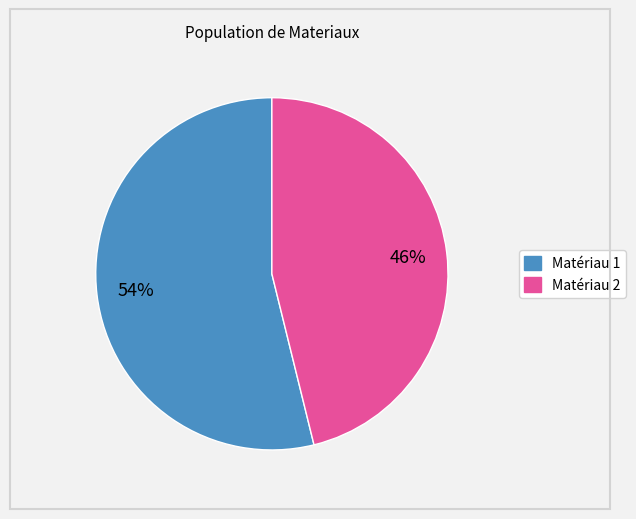

Does Matériau 2 represent more than half of the total?

No